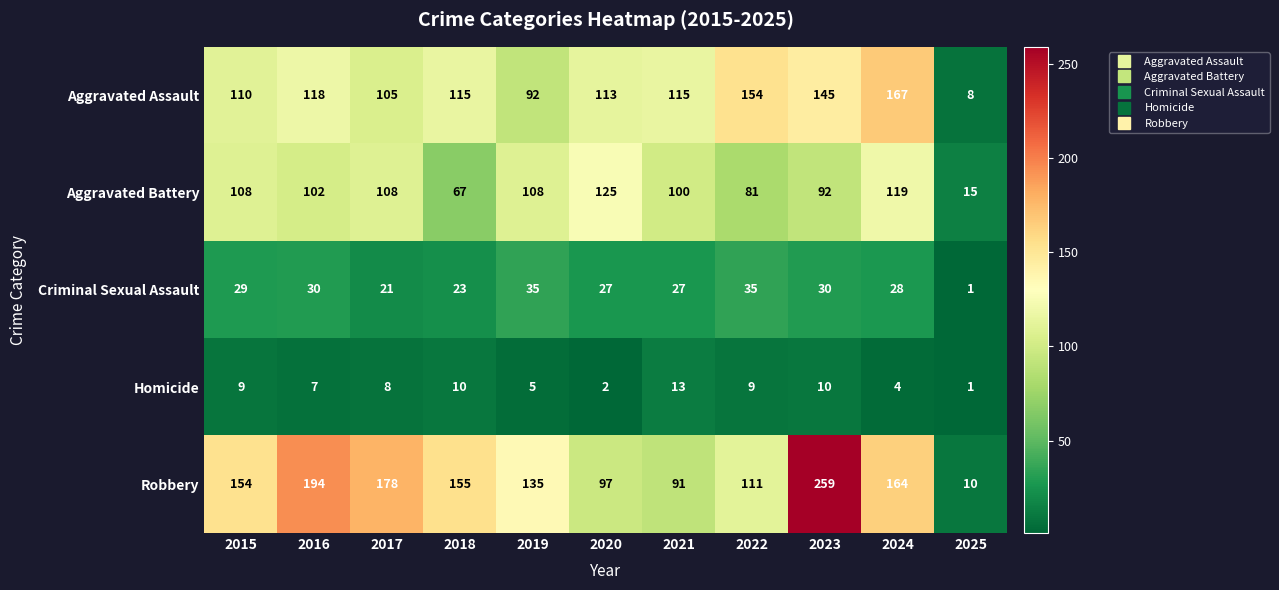

True or false: Aggravated Battery has a value of 108 at 2015.

True